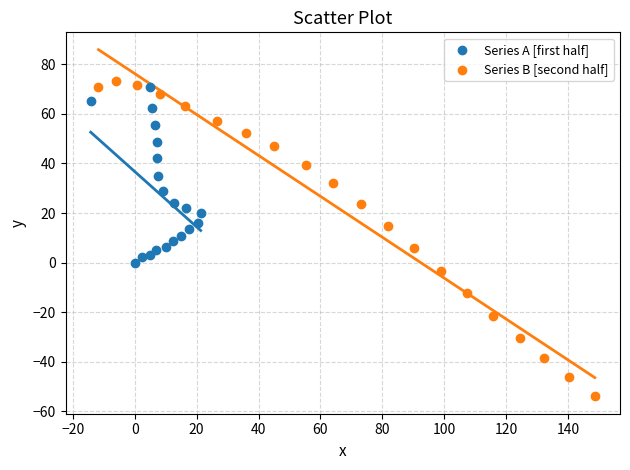

What are all the series names shown in the legend?

Series A [first half], Series B [second half]